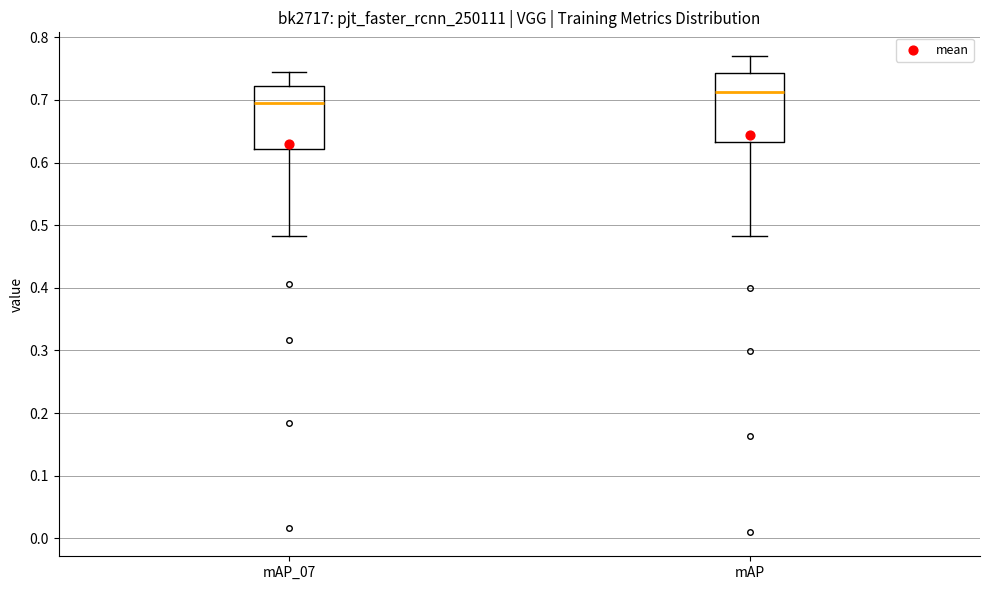

Reading left to right, read every box against the y-axis: the position of its median line, the range the box covers, and the ends of its whiskers. The values are not printed on the chart, so give them approximately, as read against the axis.

mAP_07: median 0.69, box 0.62 to 0.72, whiskers 0.48 to 0.75
mAP: median 0.71, box 0.63 to 0.74, whiskers 0.48 to 0.77